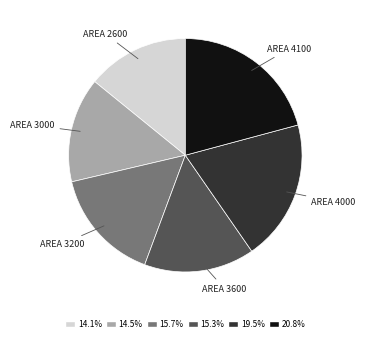

How many slices are in this pie chart?

6